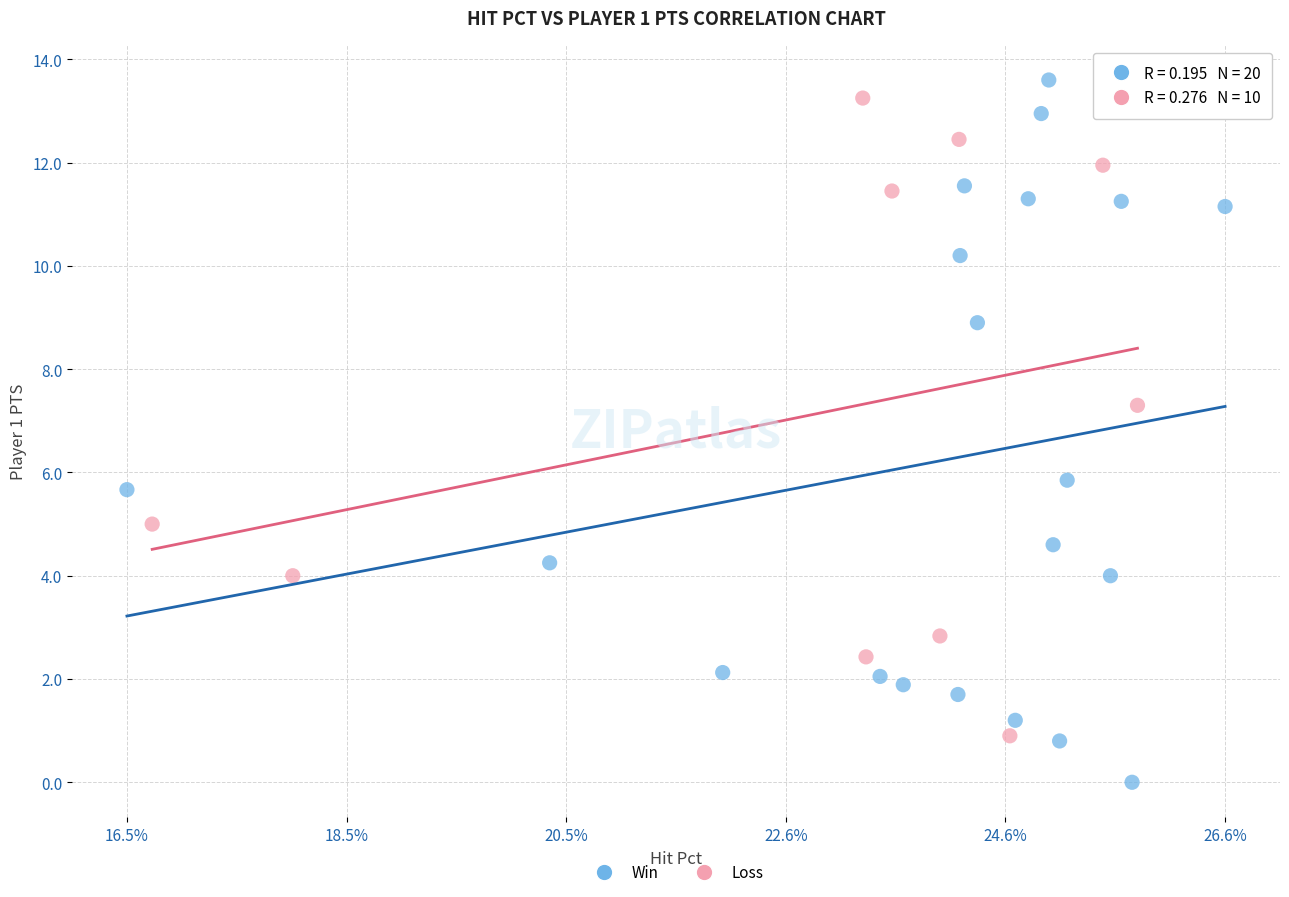

Which series contains the lowest Y value?

Win